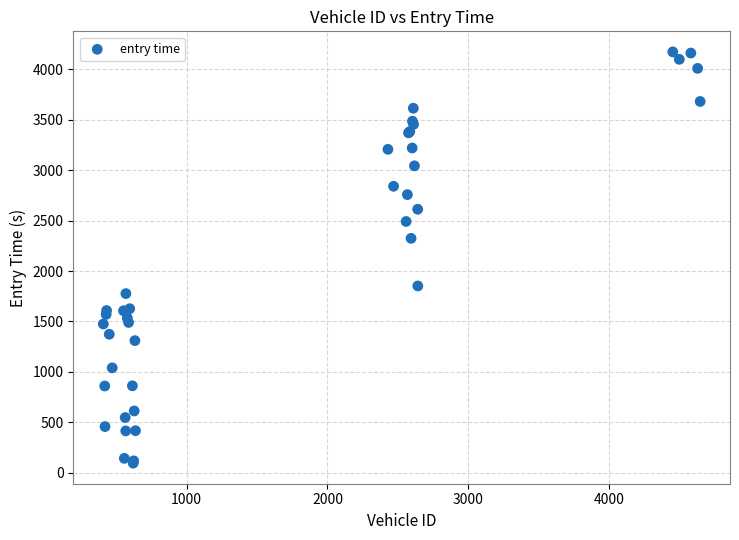

What Y value in the scatter plot is closest to 2133?

2324.0